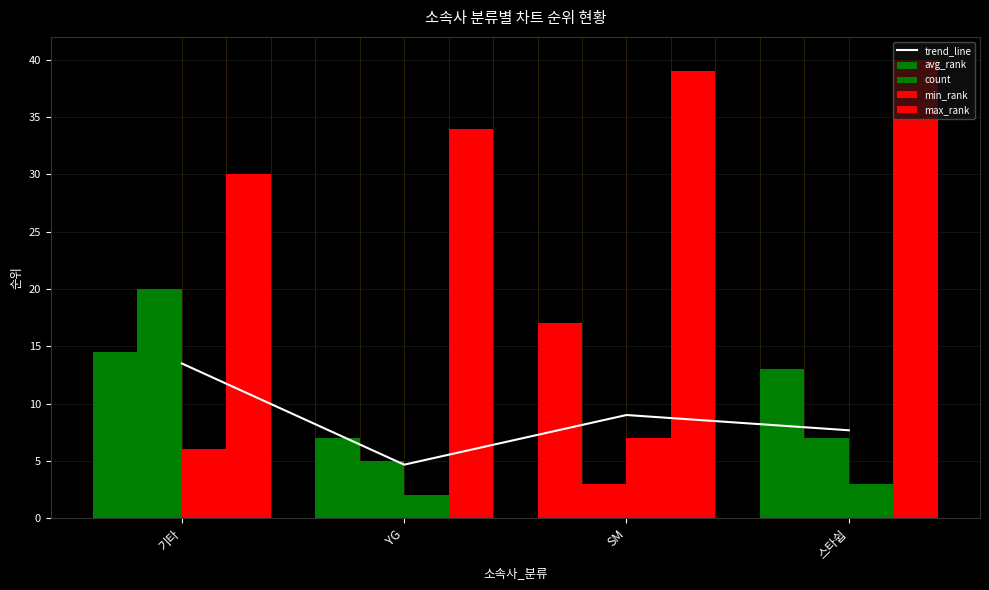

What position from the right is 기타?

4